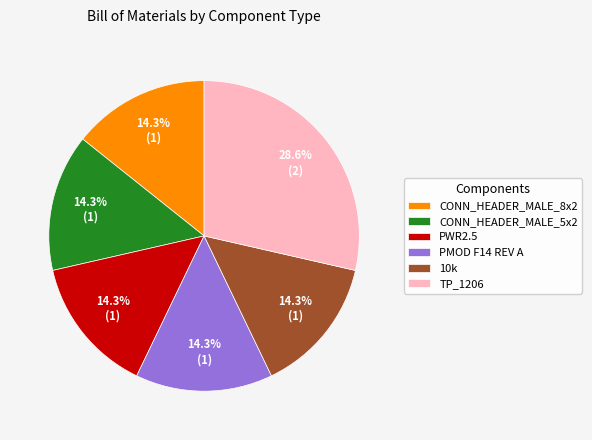

To the nearest percent, what percentage of the pie is 10k?

14%